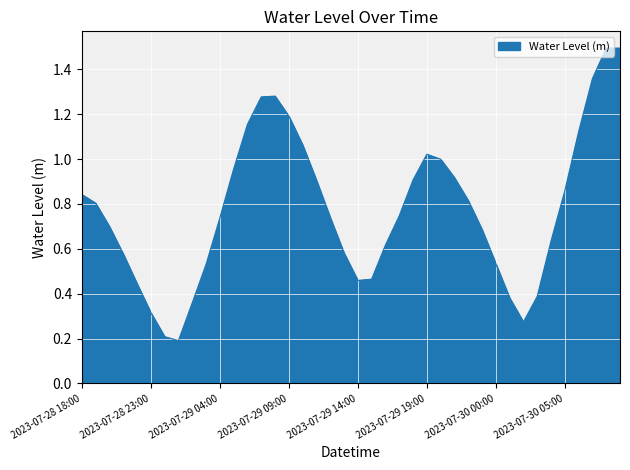

What is the greatest value displayed?

1.5